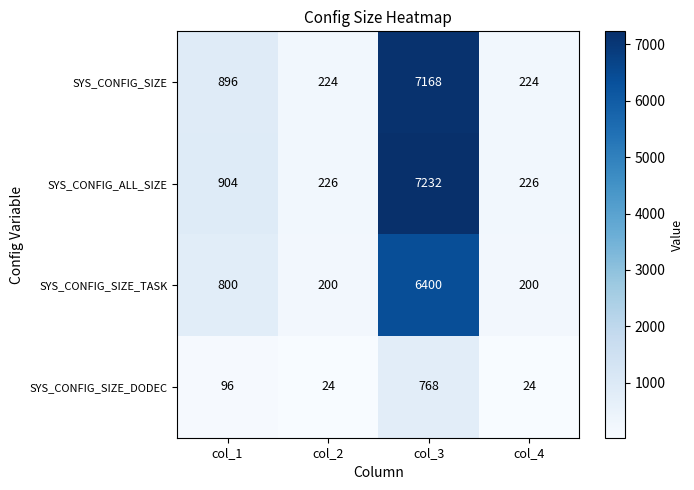

What is the total value across all series at col_2?

674